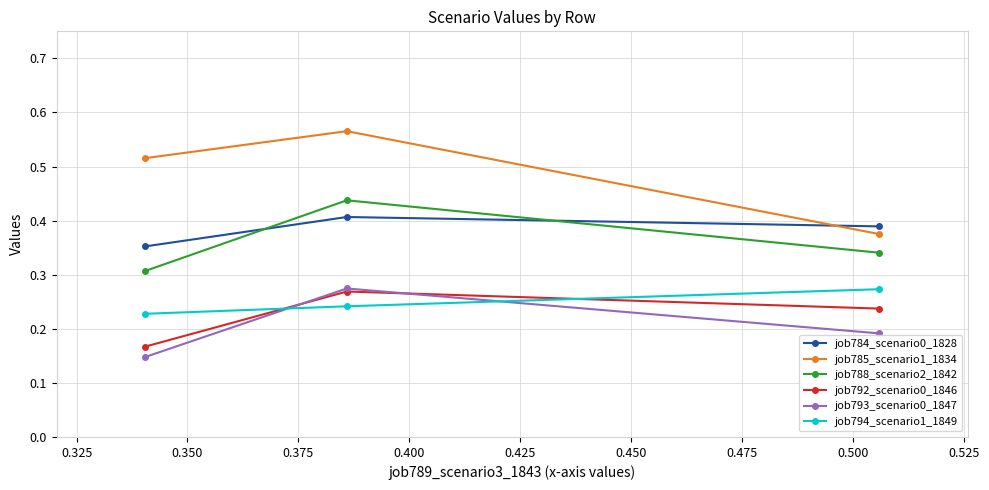

Which series has the widest spread of values?

job785_scenario1_1834